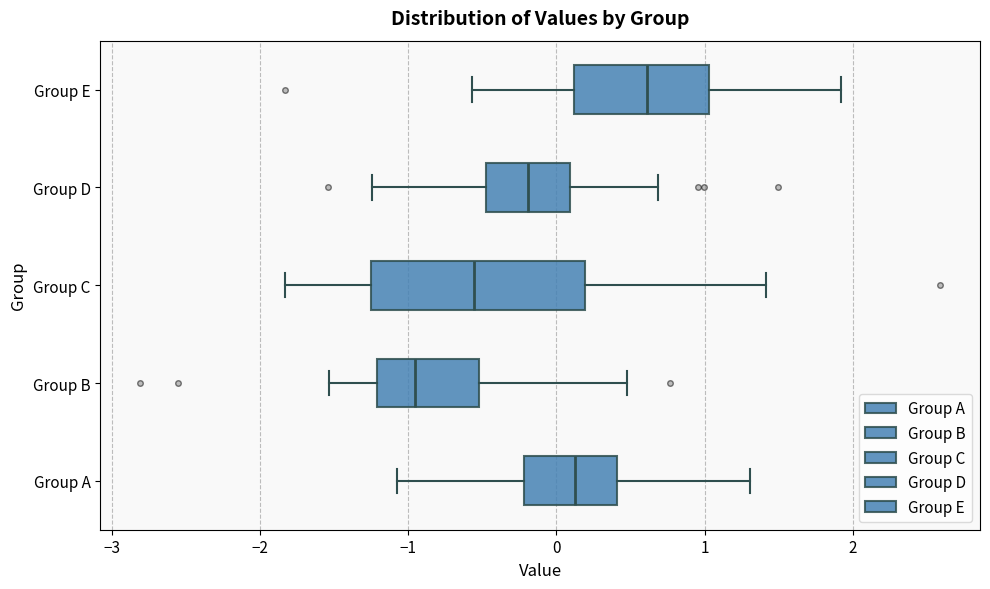

Which box's median line is the furthest to the left?

Group B